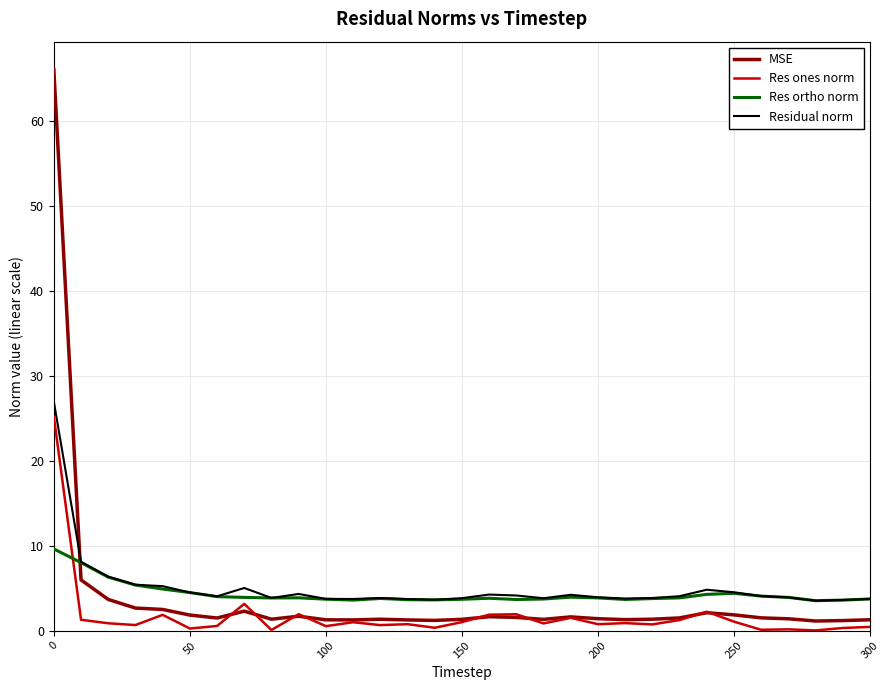

What is the greatest value displayed?

66.0